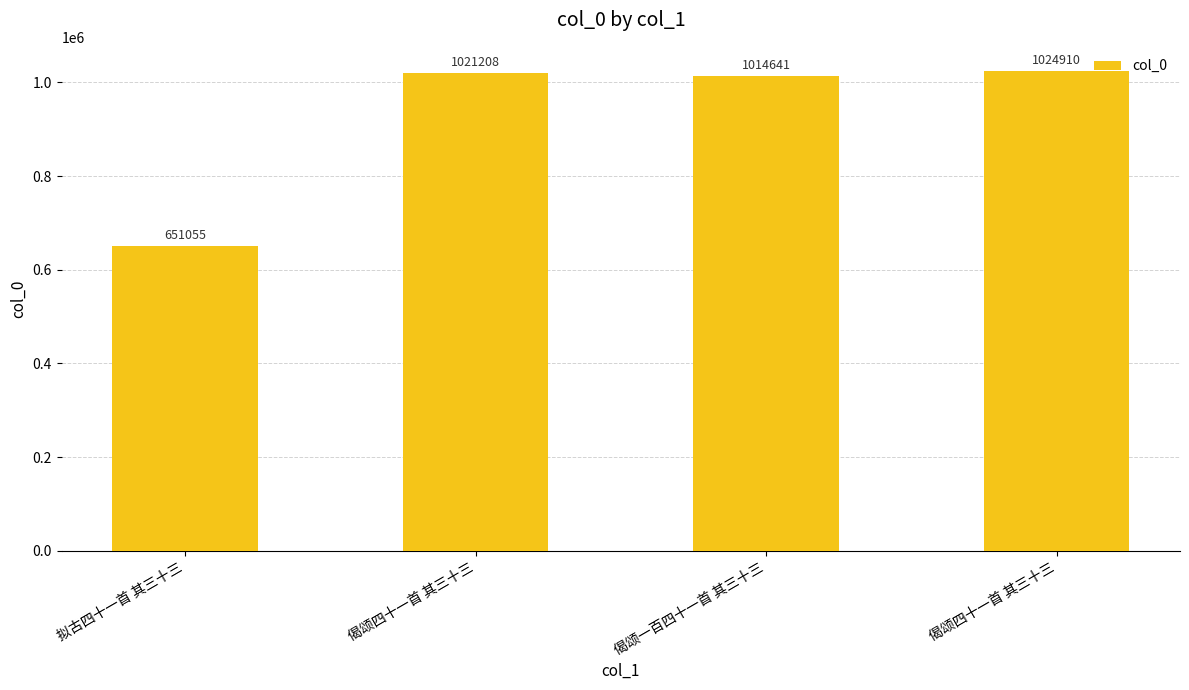

What is the minimum value shown in the chart?

651055